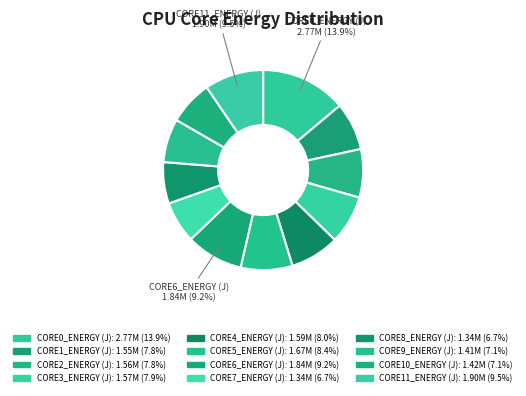

How many slices are in this pie chart?

12